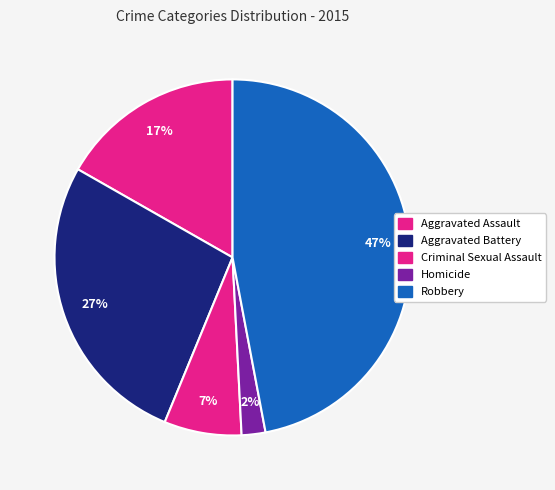

Approximately how many times larger is the value at Robbery compared to Aggravated Assault?

2.8